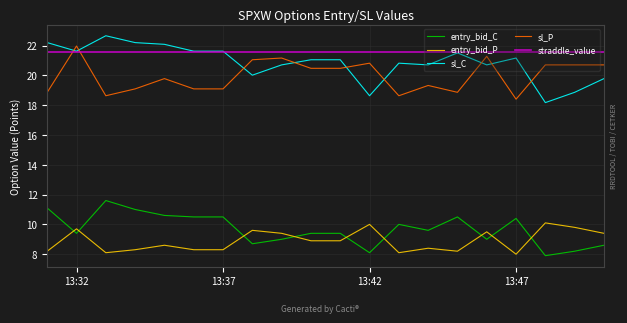

What is the smallest value displayed?

7.9